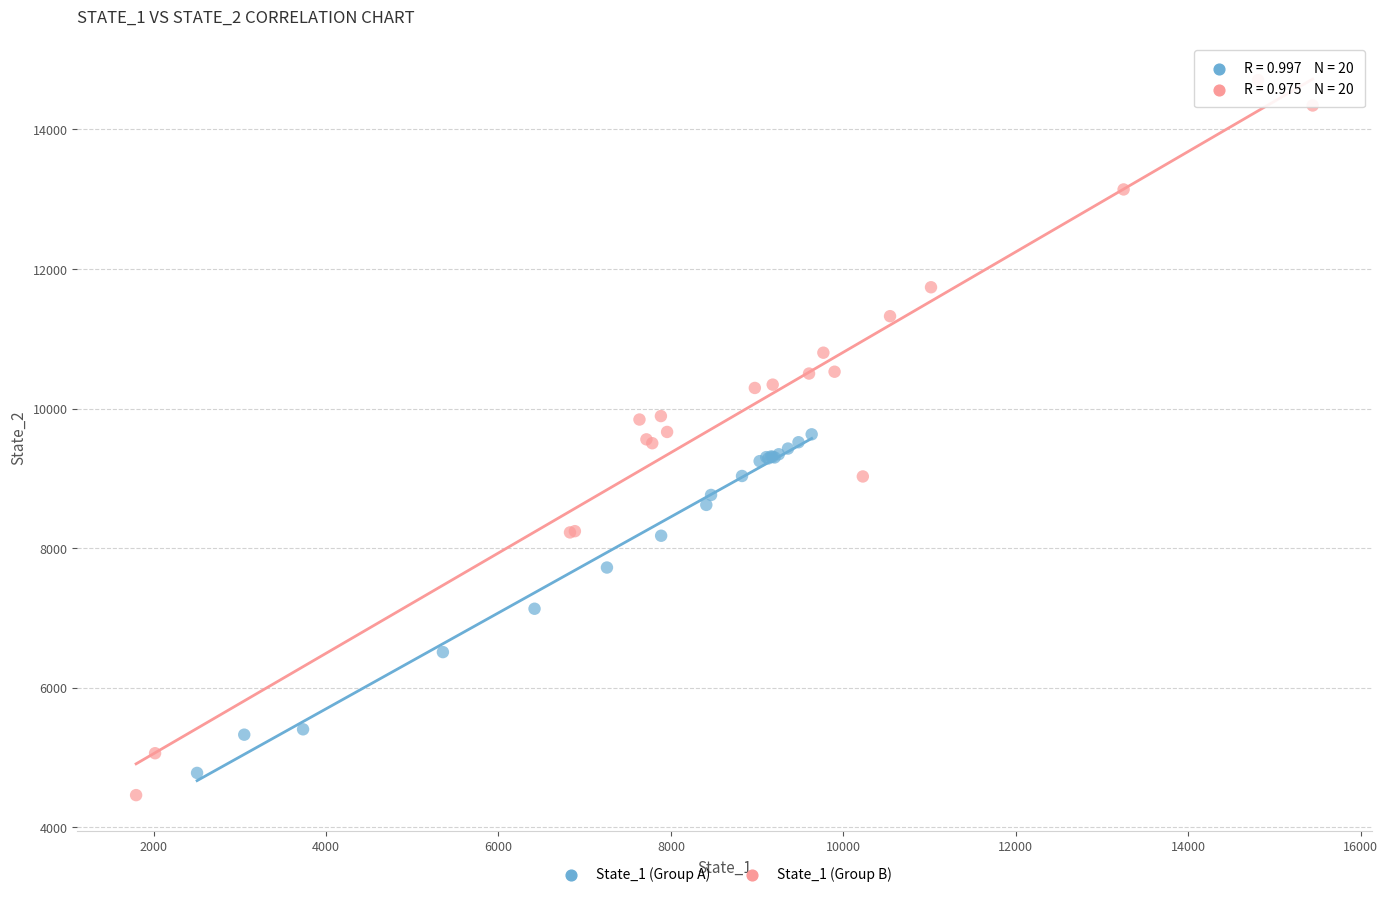

Which series has the widest spread of Y values?

State_1 (Group B)